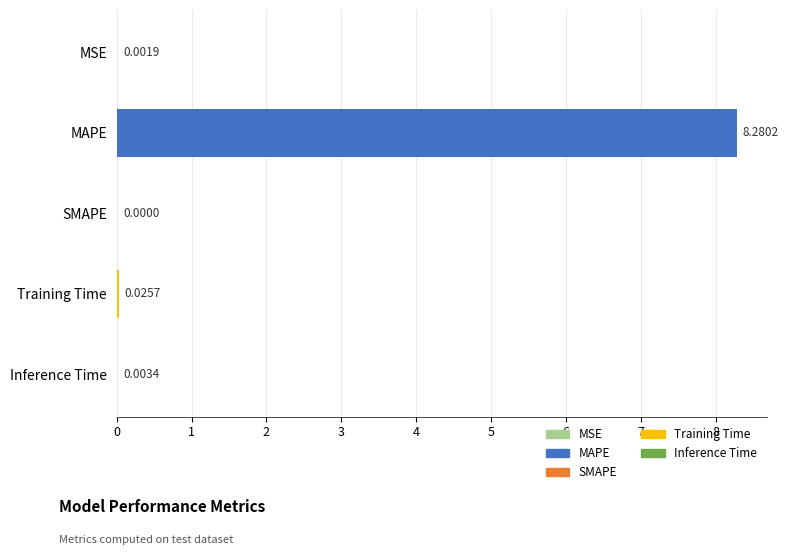

Which label corresponds to the largest value in the chart?

MAPE